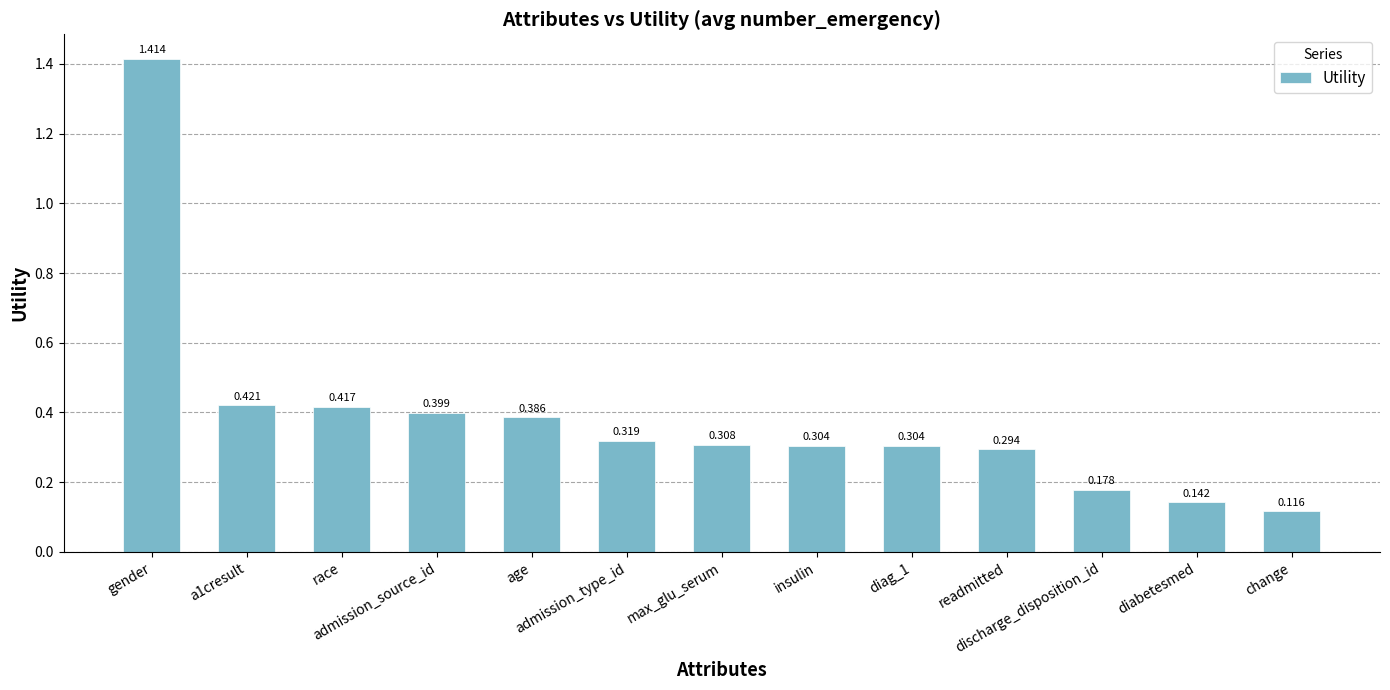

What is the sum of the values at readmitted and race?

0.7